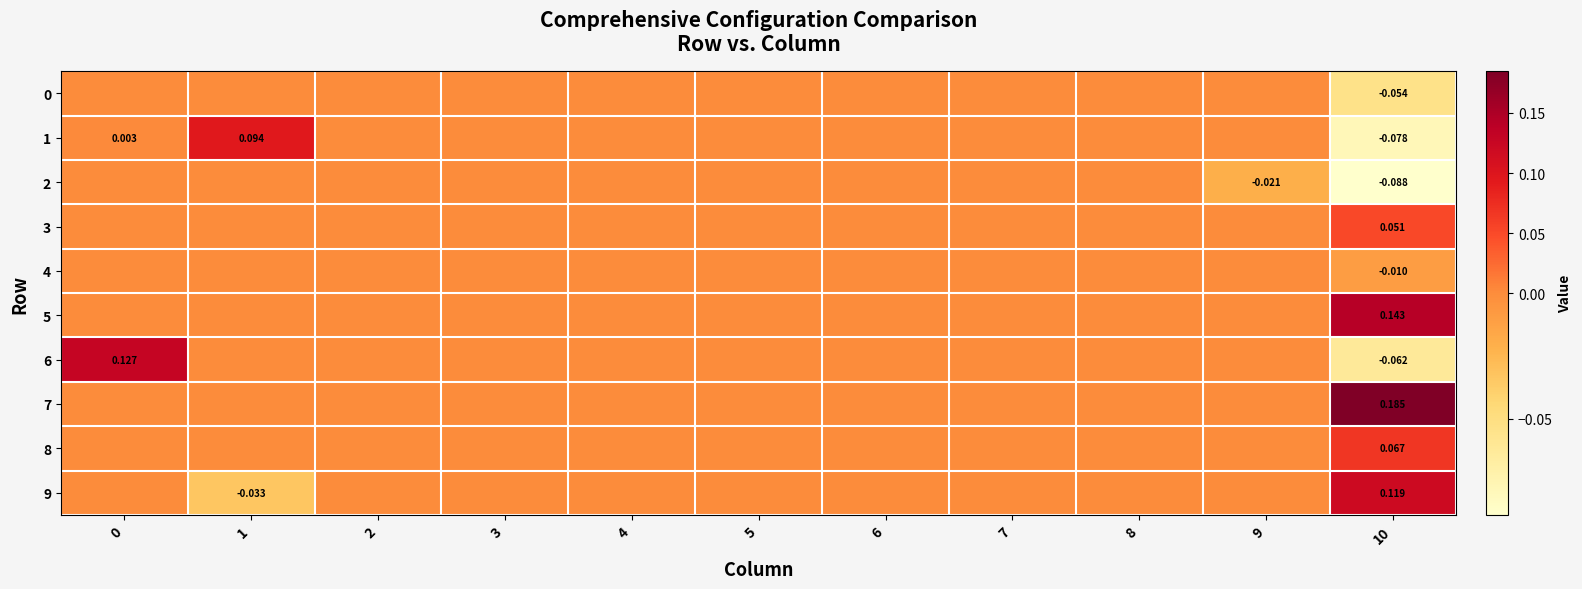

Reading left to right, transcribe all the data shown in this chart.

row_0: 0=0.0	1=0.0	2=0.0	3=0.0	4=0.0	5=0.0	6=0.0	7=0.0	8=0.0	9=0.0	10=-0.1
row_1: 0=0.0	1=0.1	2=0.0	3=0.0	4=0.0	5=0.0	6=0.0	7=0.0	8=0.0	9=0.0	10=-0.1
row_2: 0=0.0	1=0.0	2=0.0	3=0.0	4=0.0	5=0.0	6=0.0	7=0.0	8=0.0	9=-0.0	10=-0.1
row_3: 0=0.0	1=0.0	2=0.0	3=0.0	4=0.0	5=0.0	6=0.0	7=0.0	8=0.0	9=0.0	10=0.1
row_4: 0=0.0	1=0.0	2=0.0	3=0.0	4=0.0	5=0.0	6=0.0	7=0.0	8=0.0	9=0.0	10=-0.0
row_5: 0=0.0	1=0.0	2=0.0	3=0.0	4=0.0	5=0.0	6=0.0	7=0.0	8=0.0	9=0.0	10=0.1
row_6: 0=0.1	1=0.0	2=0.0	3=0.0	4=0.0	5=0.0	6=0.0	7=0.0	8=0.0	9=0.0	10=-0.1
row_7: 0=0.0	1=0.0	2=0.0	3=0.0	4=0.0	5=0.0	6=0.0	7=0.0	8=0.0	9=0.0	10=0.2
row_8: 0=0.0	1=0.0	2=0.0	3=0.0	4=0.0	5=0.0	6=0.0	7=0.0	8=0.0	9=0.0	10=0.1
row_9: 0=0.0	1=-0.0	2=0.0	3=0.0	4=0.0	5=0.0	6=0.0	7=0.0	8=0.0	9=0.0	10=0.1